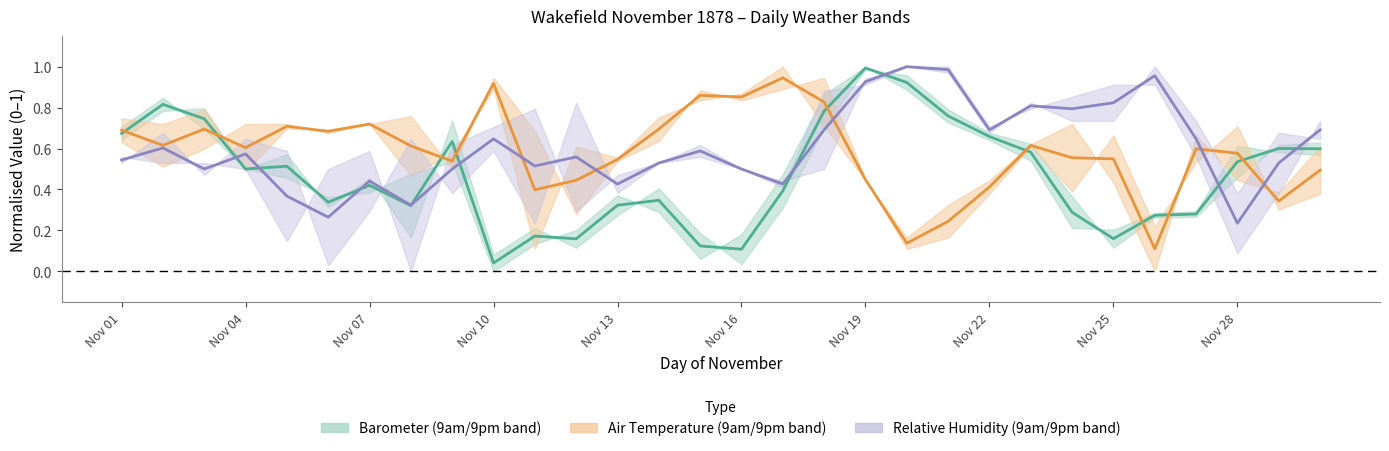

What is the sum of the Air Temp mid values at 17 and 29?

1.3